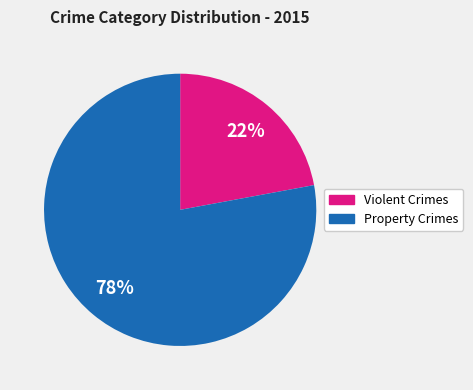

To the nearest percent, what is the difference between the largest and smallest slice percentages?

56%